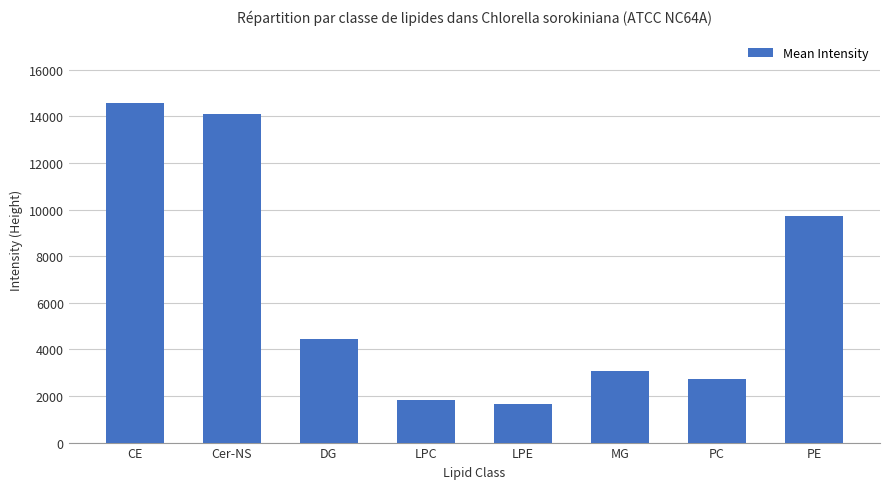

Are the bars grouped side by side (vs. stacked)?

No